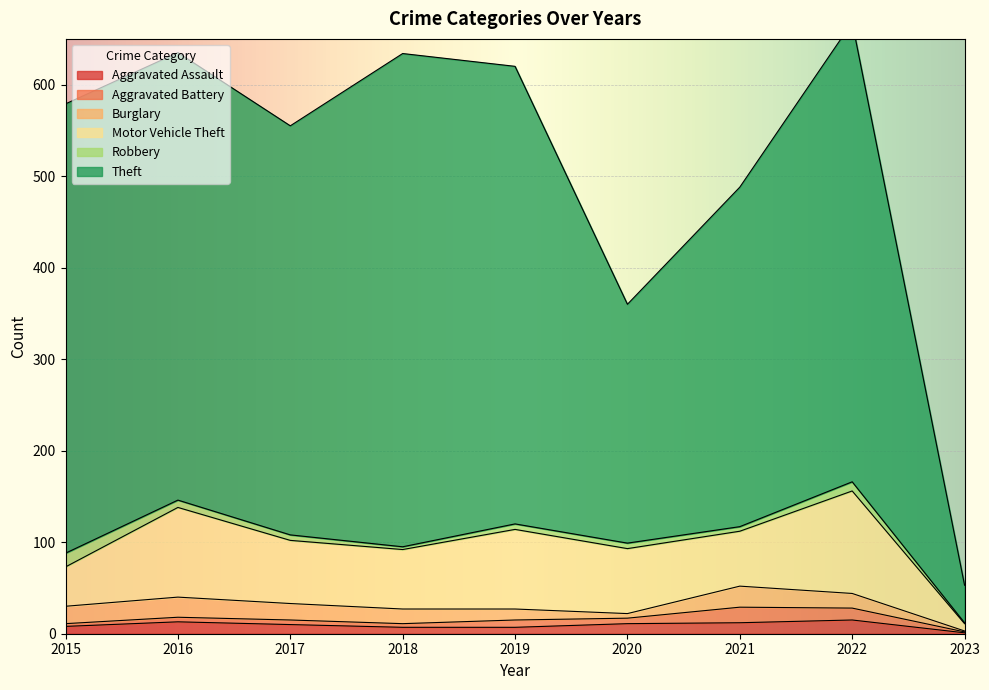

What is the difference between the second highest and minimum values in the Aggravated Assault series?

12